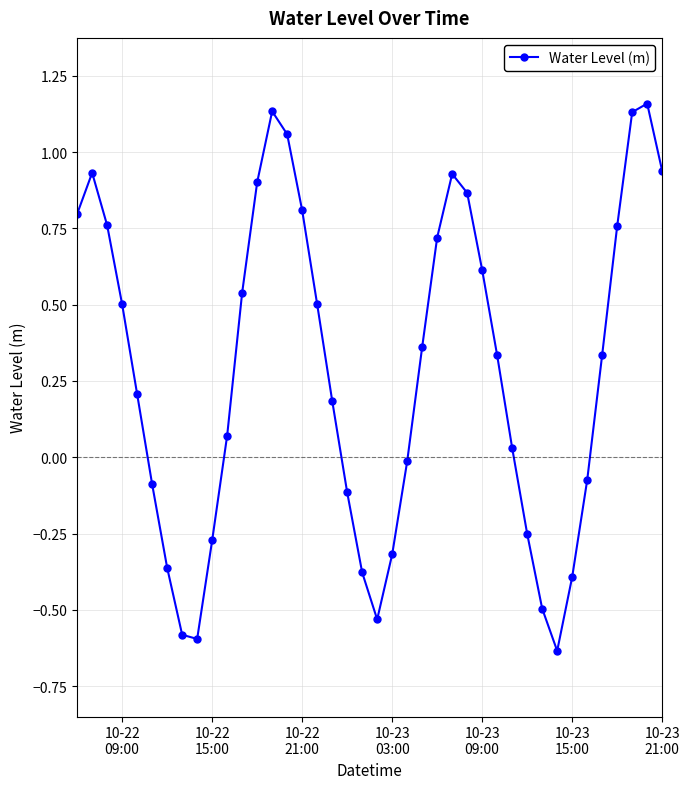

How many interior local valleys (lower than both neighbors) does the data have?

3